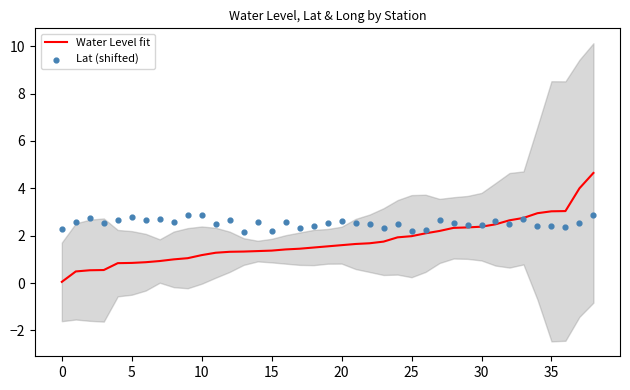

At how many categories does at least one series exceed 2?

39